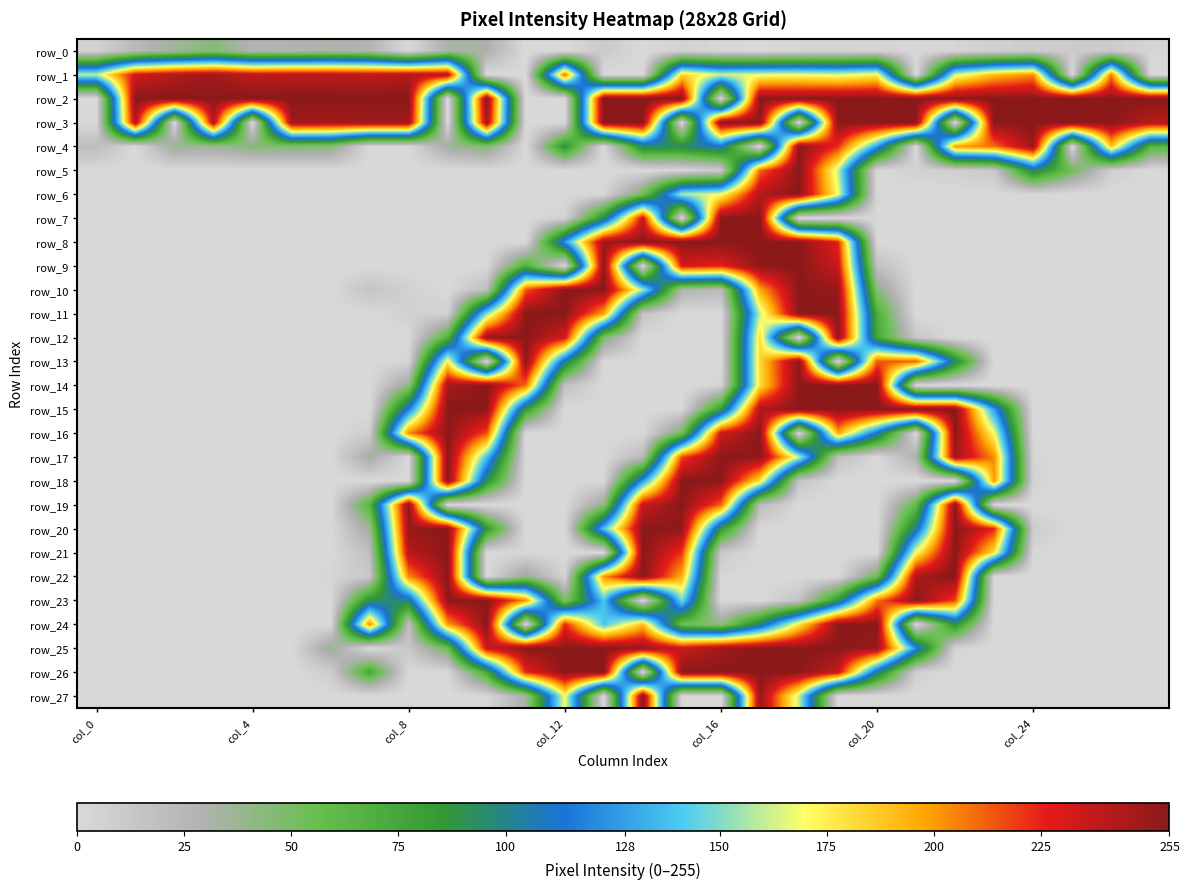

Which category has the lowest value in the row_2 series?

col_0